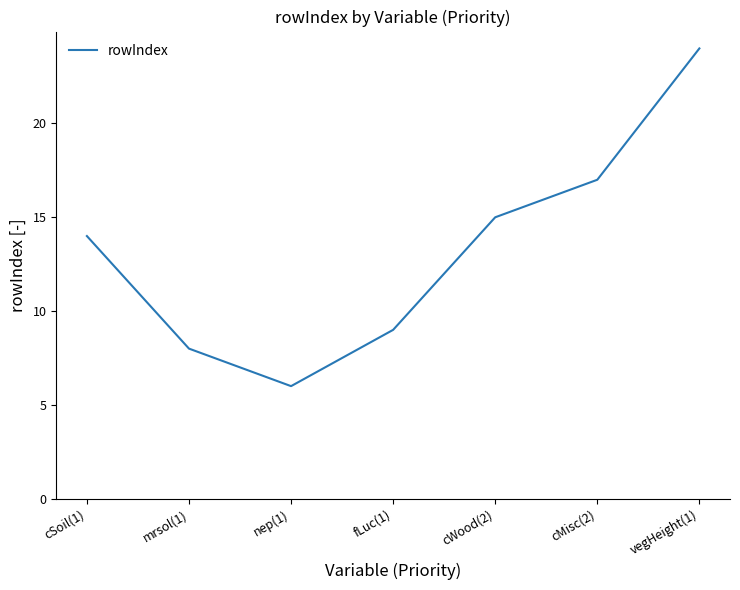

Reading left to right, list all the values displayed in this chart.

14	8	6	9	15	17	24